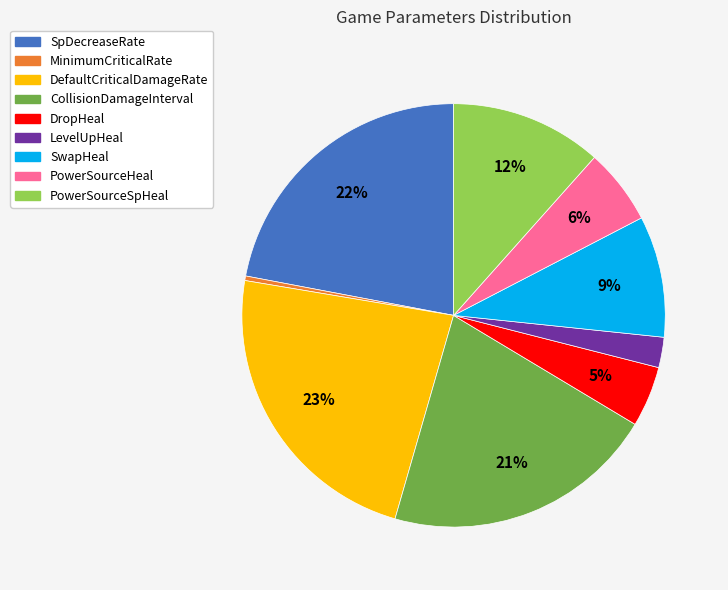

To the nearest percent, what is the combined percentage of LevelUpHeal and DefaultCriticalDamageRate?

25%